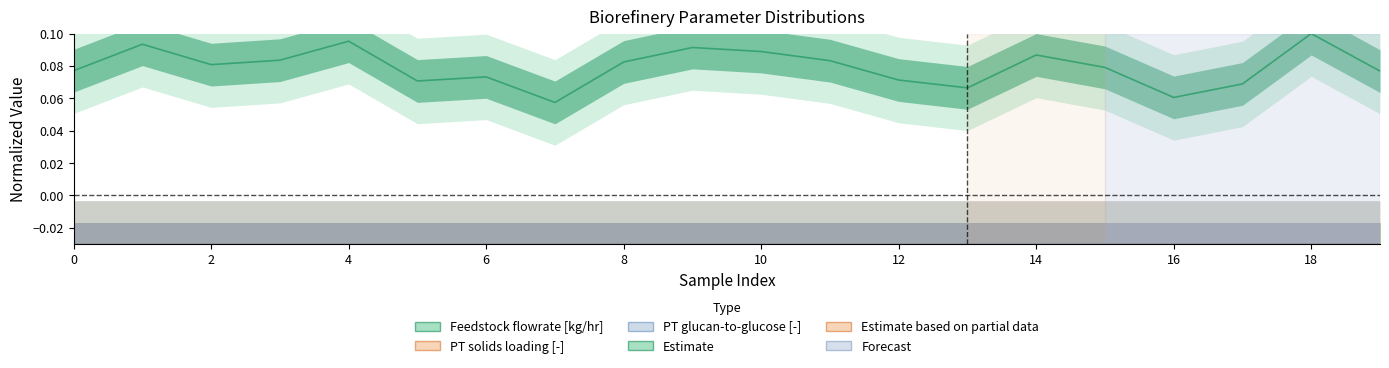

Between 0 and 1, which series saw the biggest shift?

Feedstock flowrate [kg/hr]